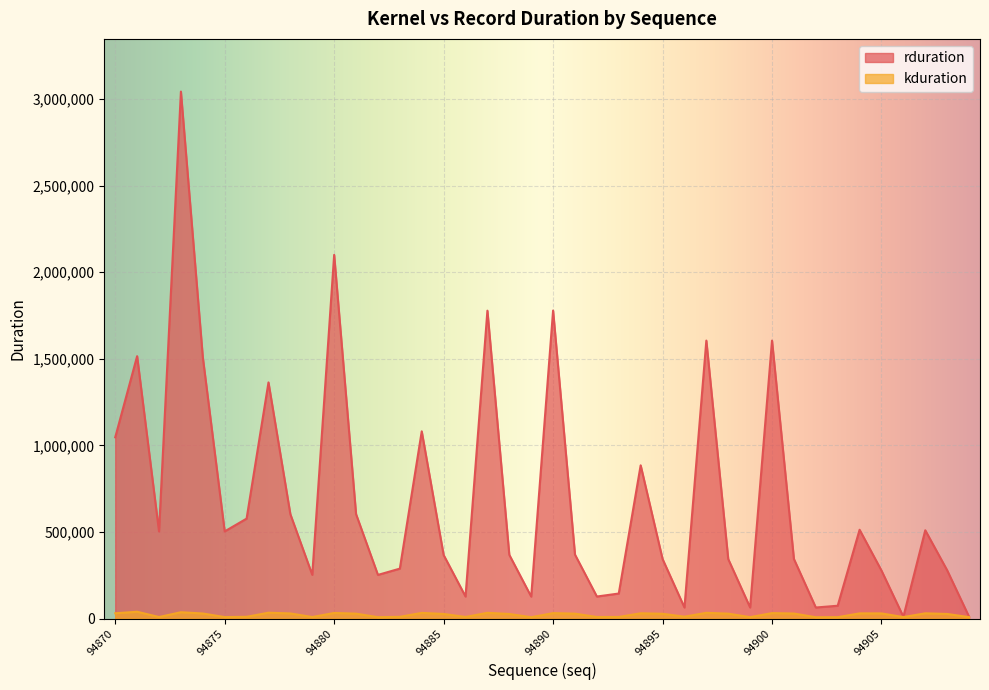

Rank the series at 94902 from lowest to highest value.

kduration, rduration